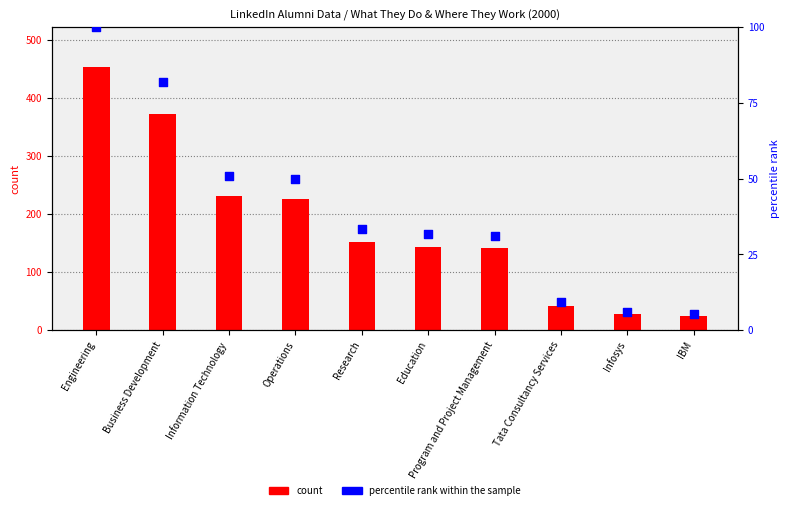

Which series has the largest total across all categories?

count